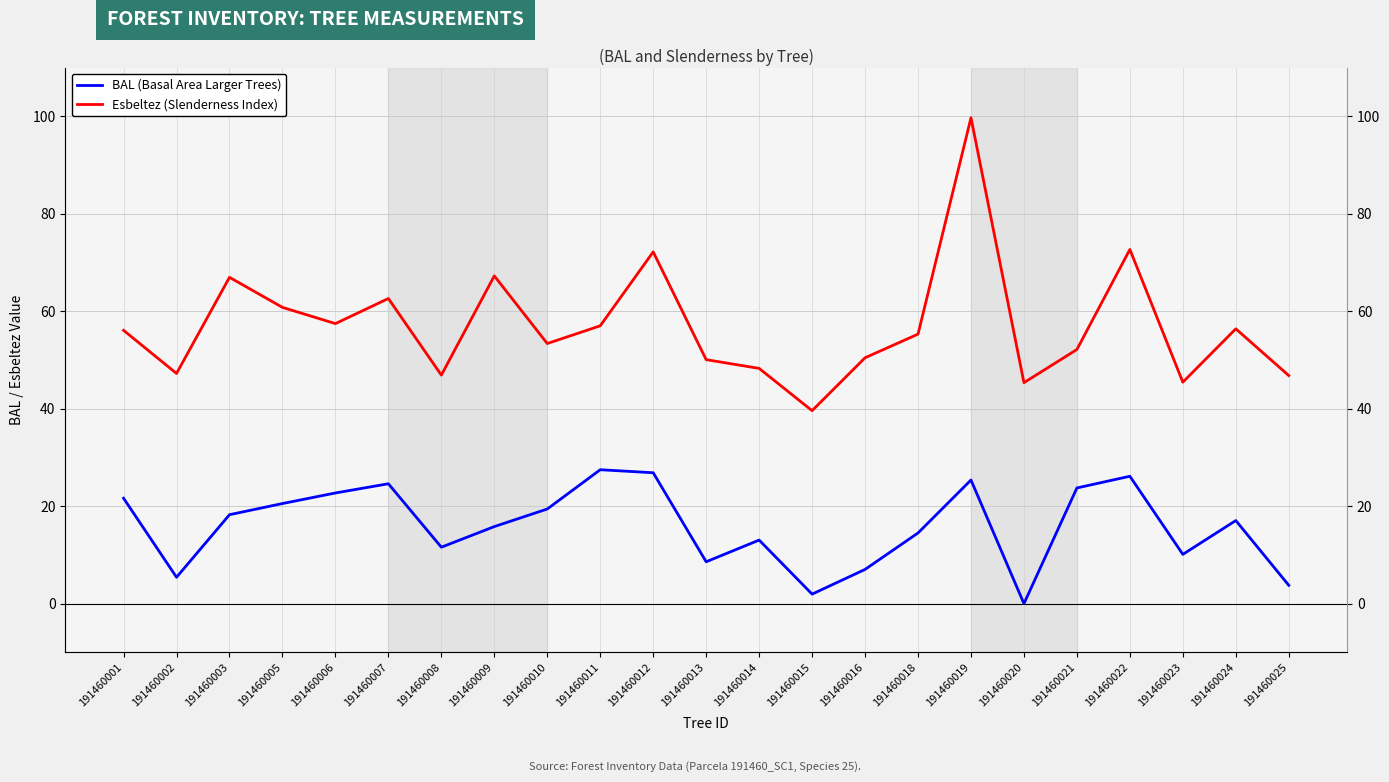

Is it true that BAL (Basal Area Larger Trees) equals 36.9 at 191460007?

False